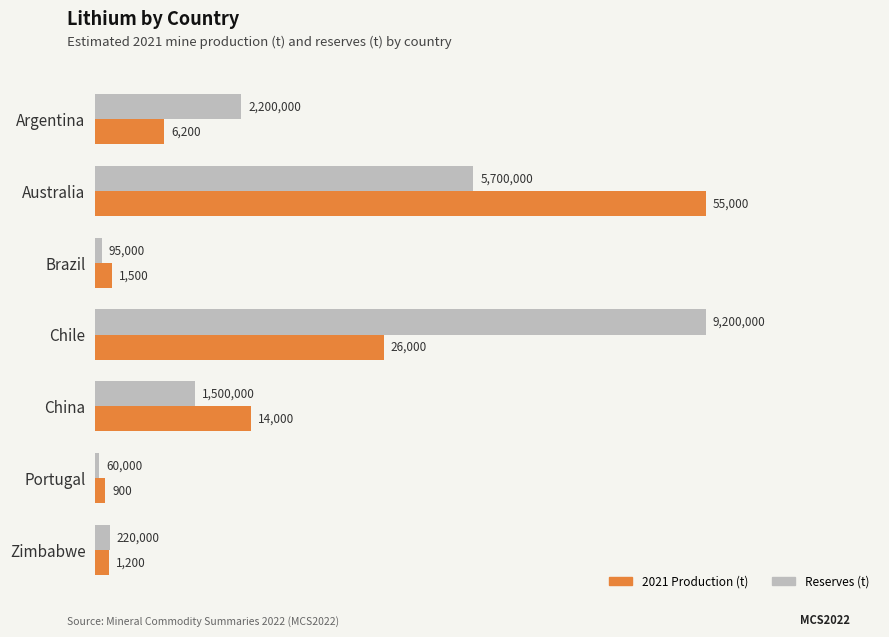

Does the chart contain stacked bars?

No